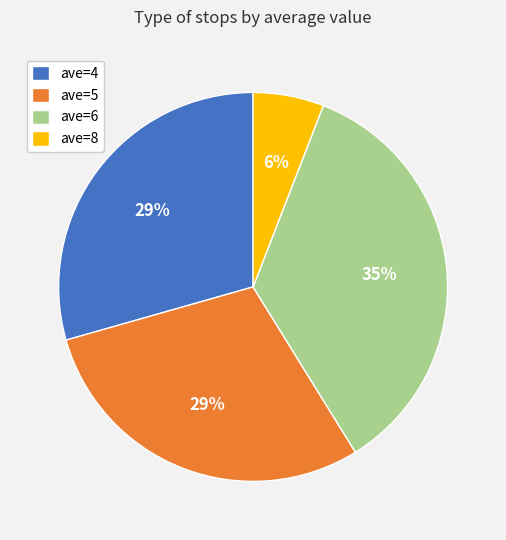

To the nearest percent, what portion does ave=6 represent?

35%